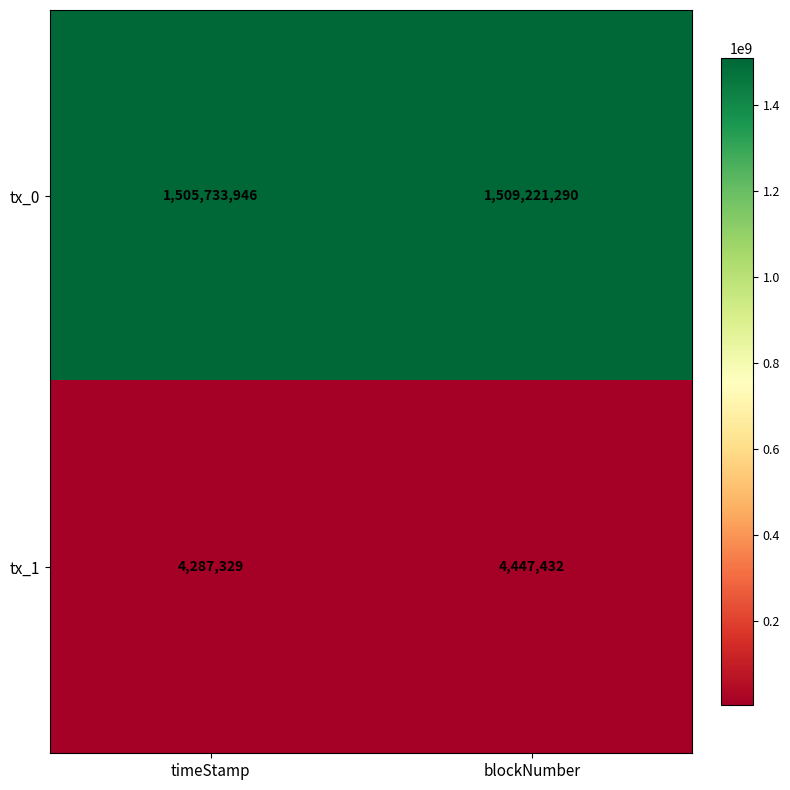

Which category has the lowest value across all series?

timeStamp